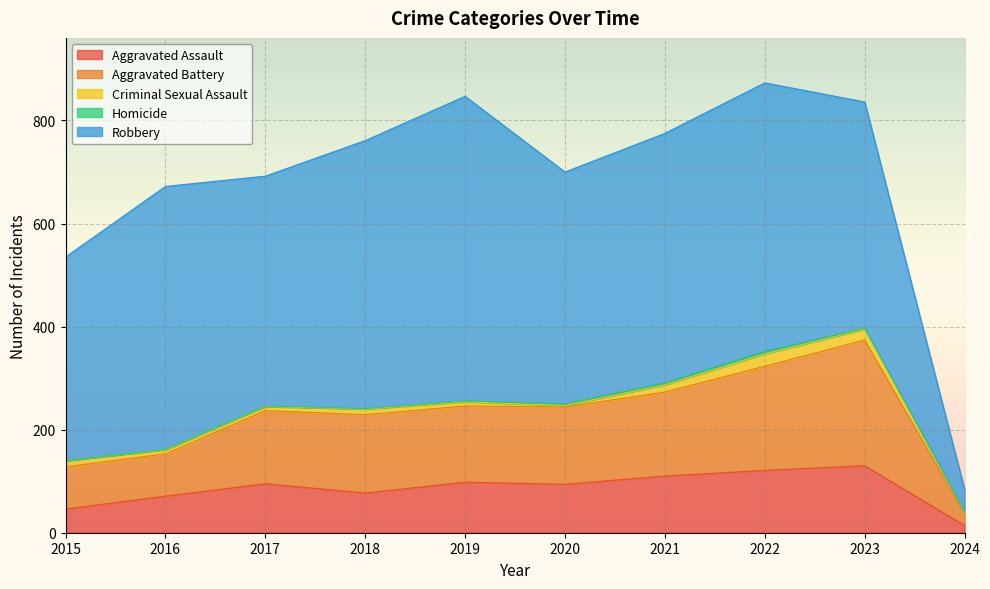

Is the value of Criminal Sexual Assault at 2017 greater than the value of Homicide at 2022?

Yes